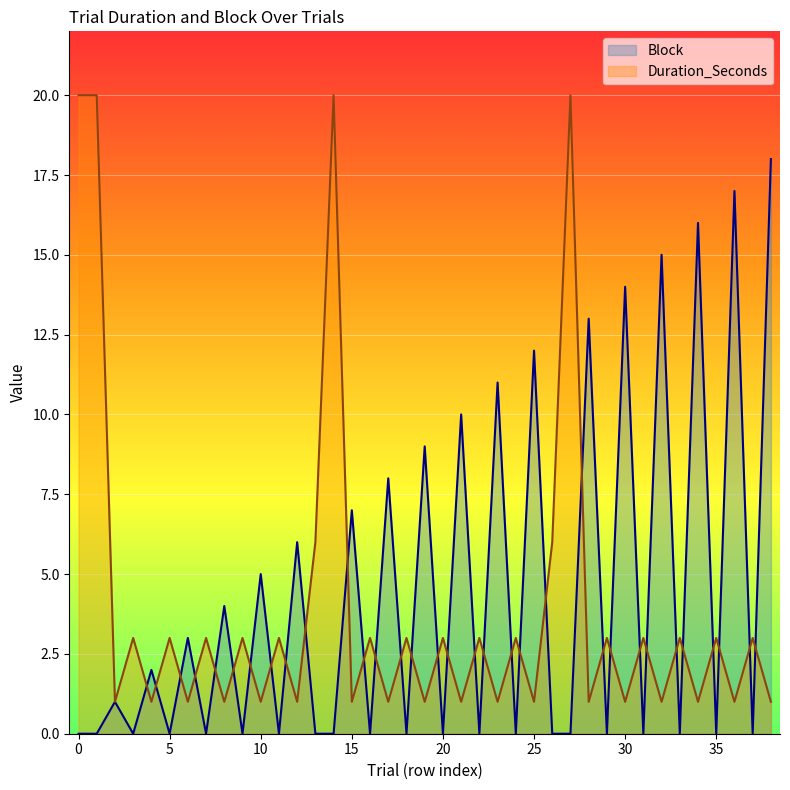

What is the average value of the Block series?

4